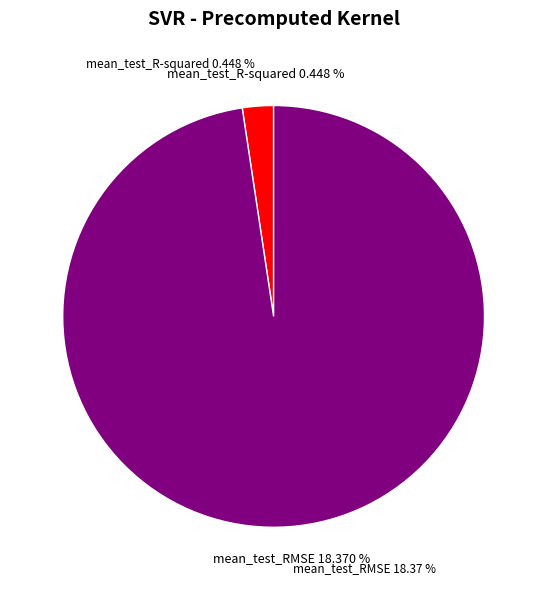

To the nearest percent, what portion does mean_test_R-squared represent?

2%